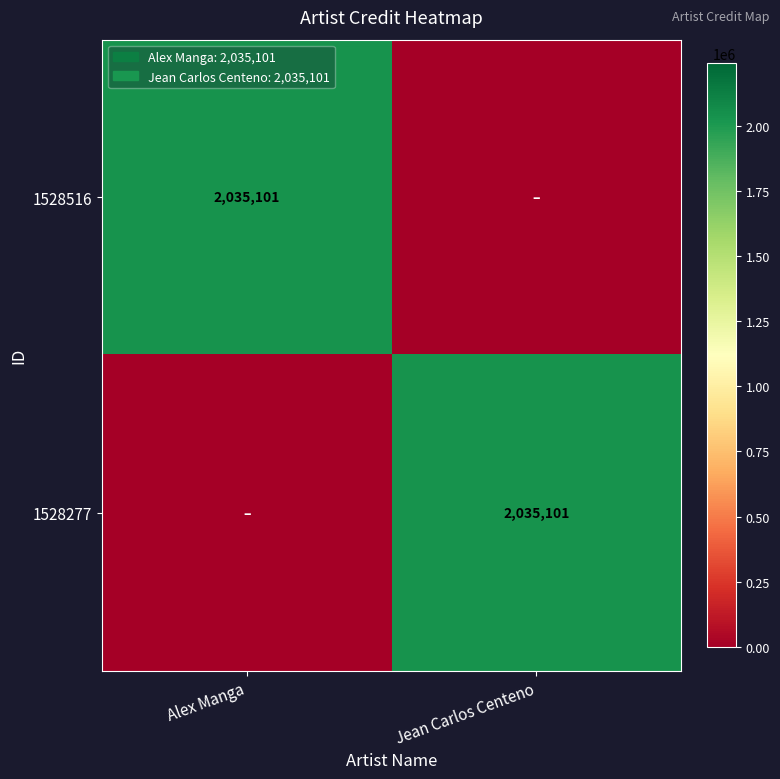

Is it true that 1528277 equals 2035101 at Jean Carlos Centeno?

True